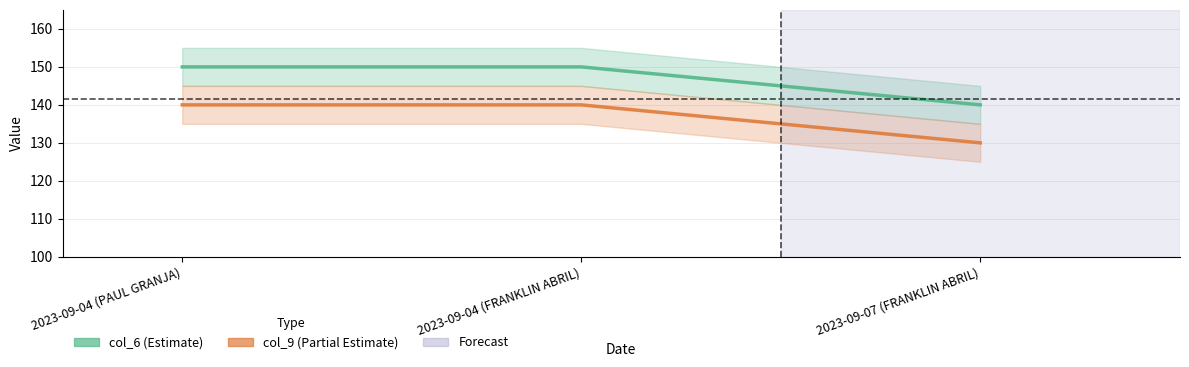

How many values in the col_9 series are below 140?

1